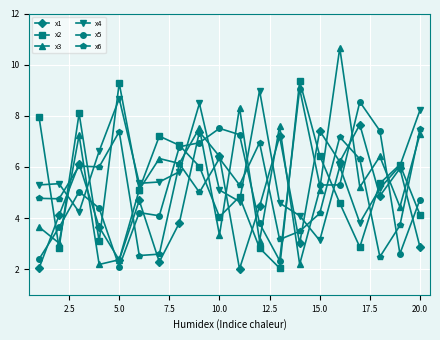

In x2, how many points are lower than both neighbors (excluding endpoints)?

6